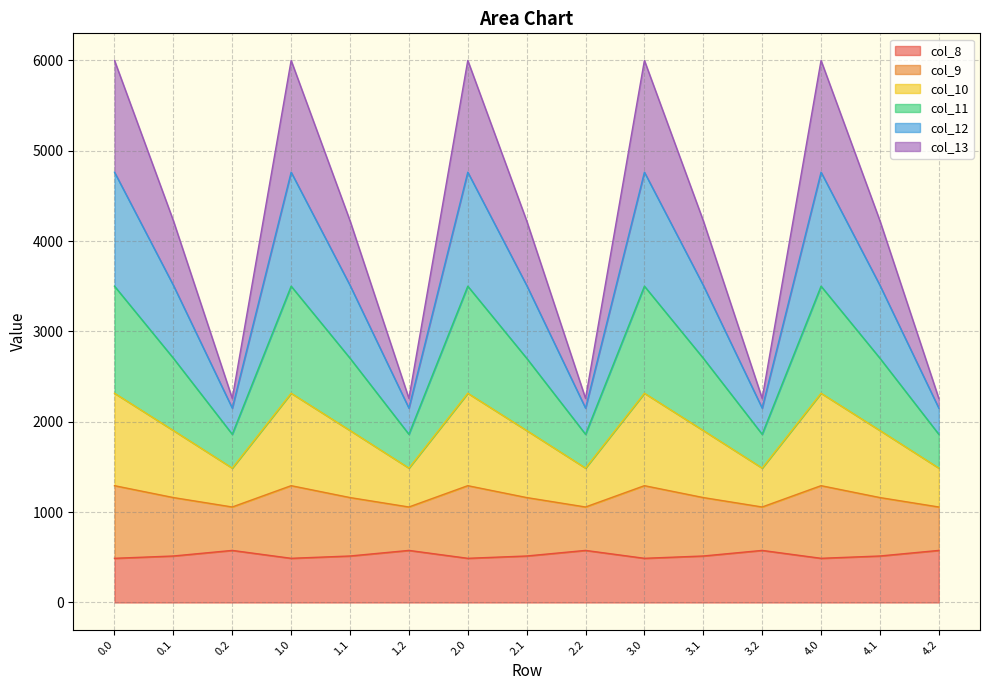

What is the maximum value for col_8?

576.6